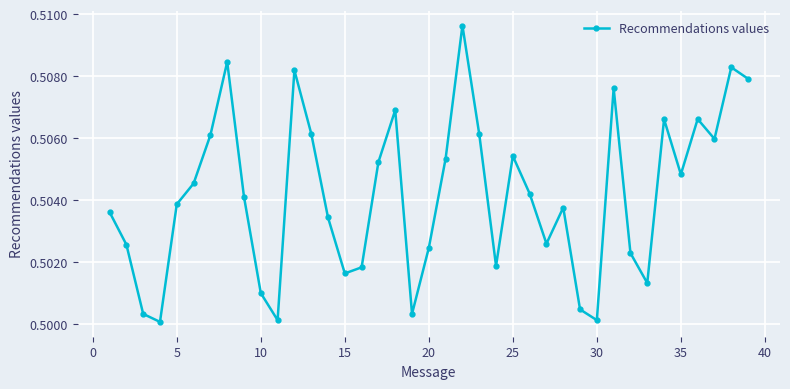

Count the values in the range 0 to 1.

39